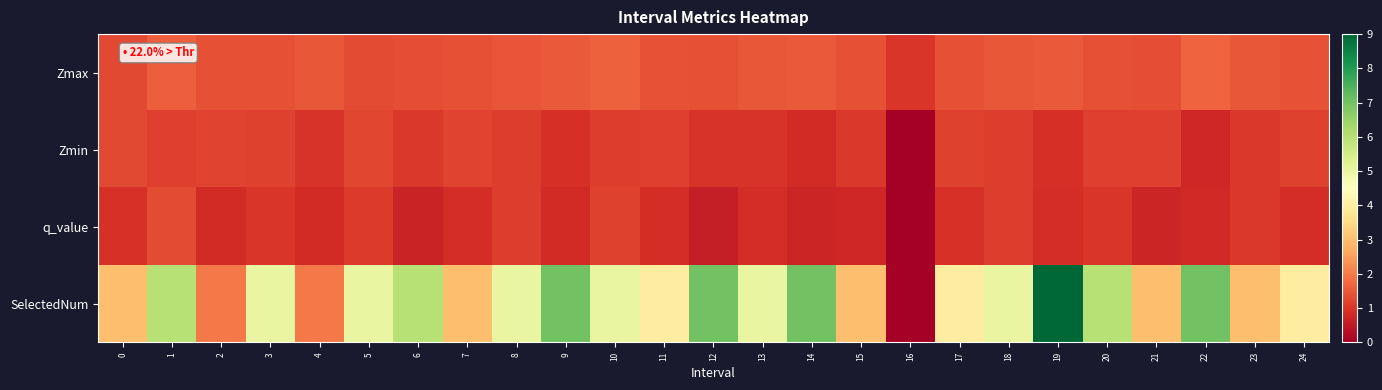

Rank the series at 3 from lowest to highest value.

q_value, Zmin, Zmax, SelectedNum